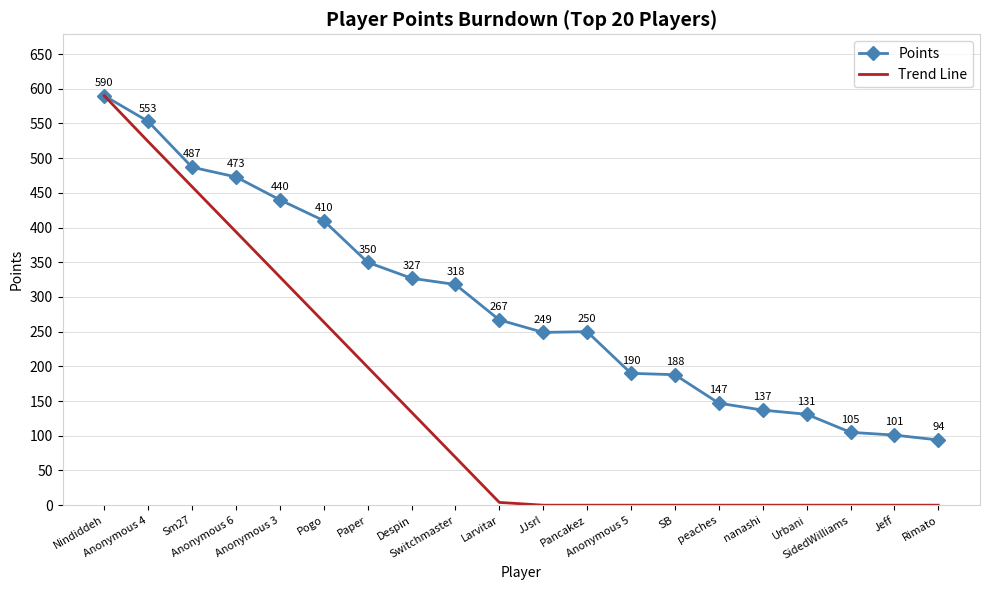

What is the sum of all Points values?

5807